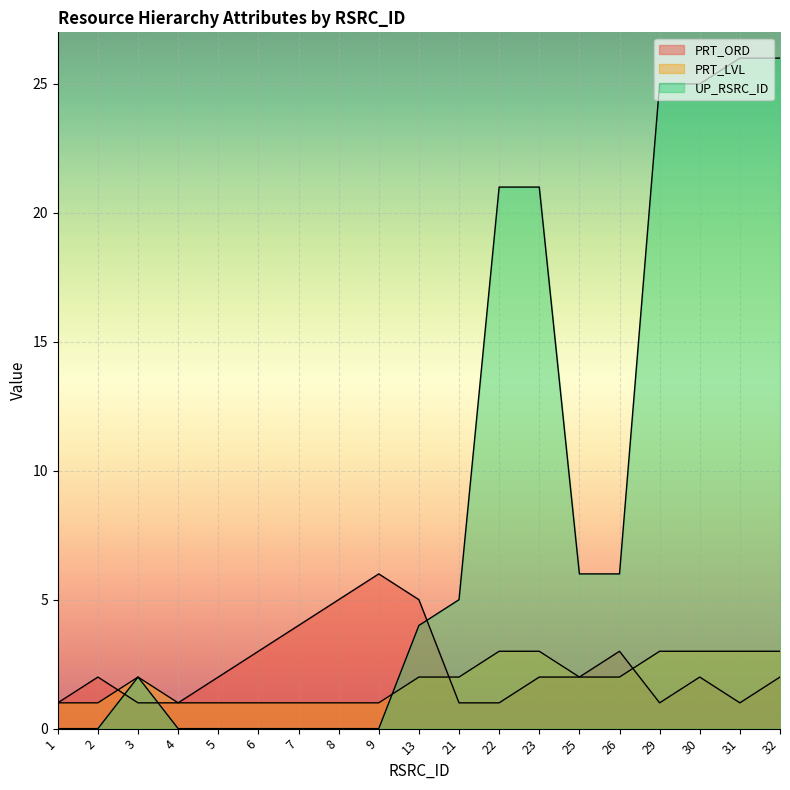

Rank the series at 23 from highest to lowest value.

UP_RSRC_ID, PRT_LVL, PRT_ORD